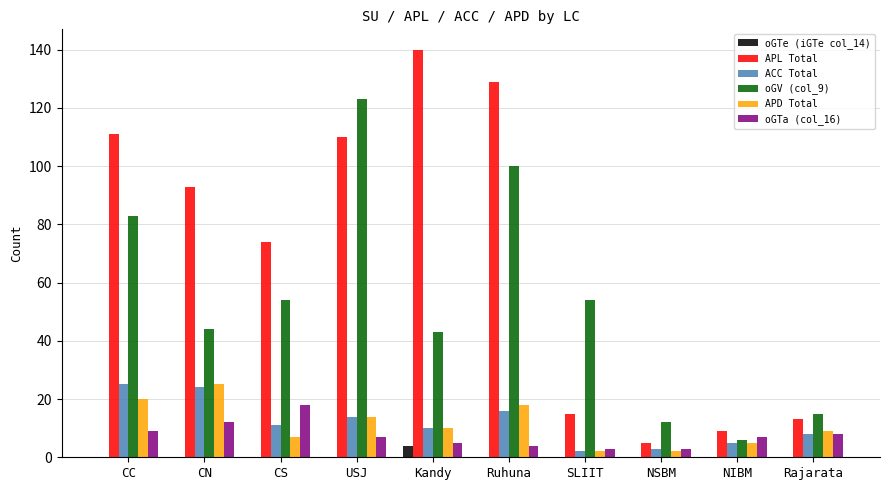

Reading left to right, what are all the values shown in this chart?

oGTe (iGTe col_14): 0	0	0	0	4	0	0	0	0	0
APL Total: 111	93	74	110	140	129	15	5	9	13
ACC Total: 25	24	11	14	10	16	2	3	5	8
oGV (col_9): 83	44	54	123	43	100	54	12	6	15
APD Total: 20	25	7	14	10	18	2	2	5	9
oGTa (col_16): 9	12	18	7	5	4	3	3	7	8